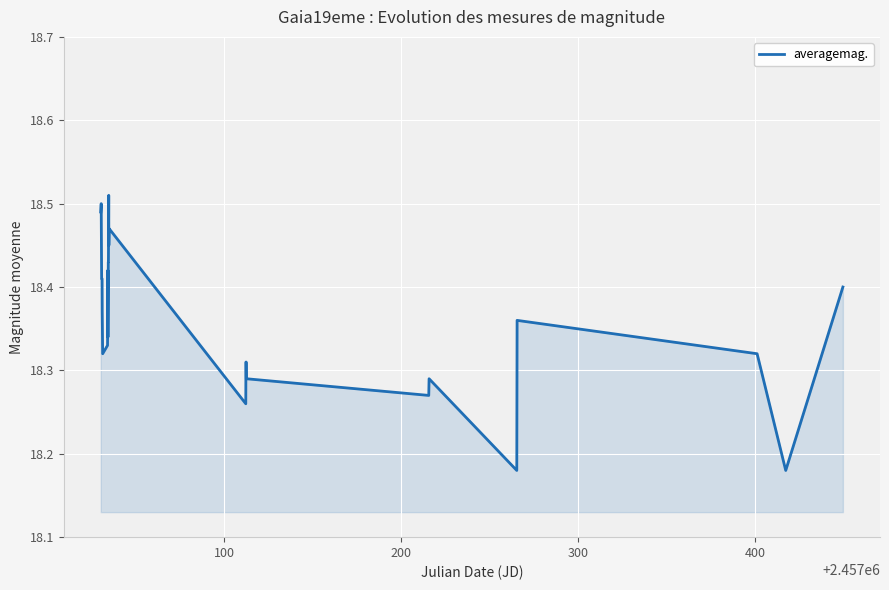

What is the sum of all values?

495.8